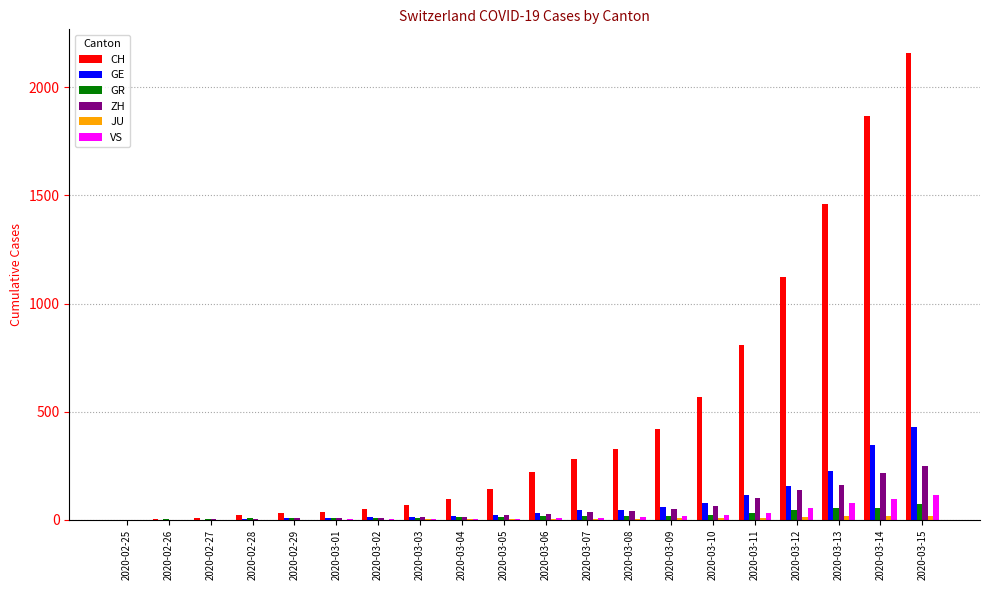

Are the bars horizontal?

No